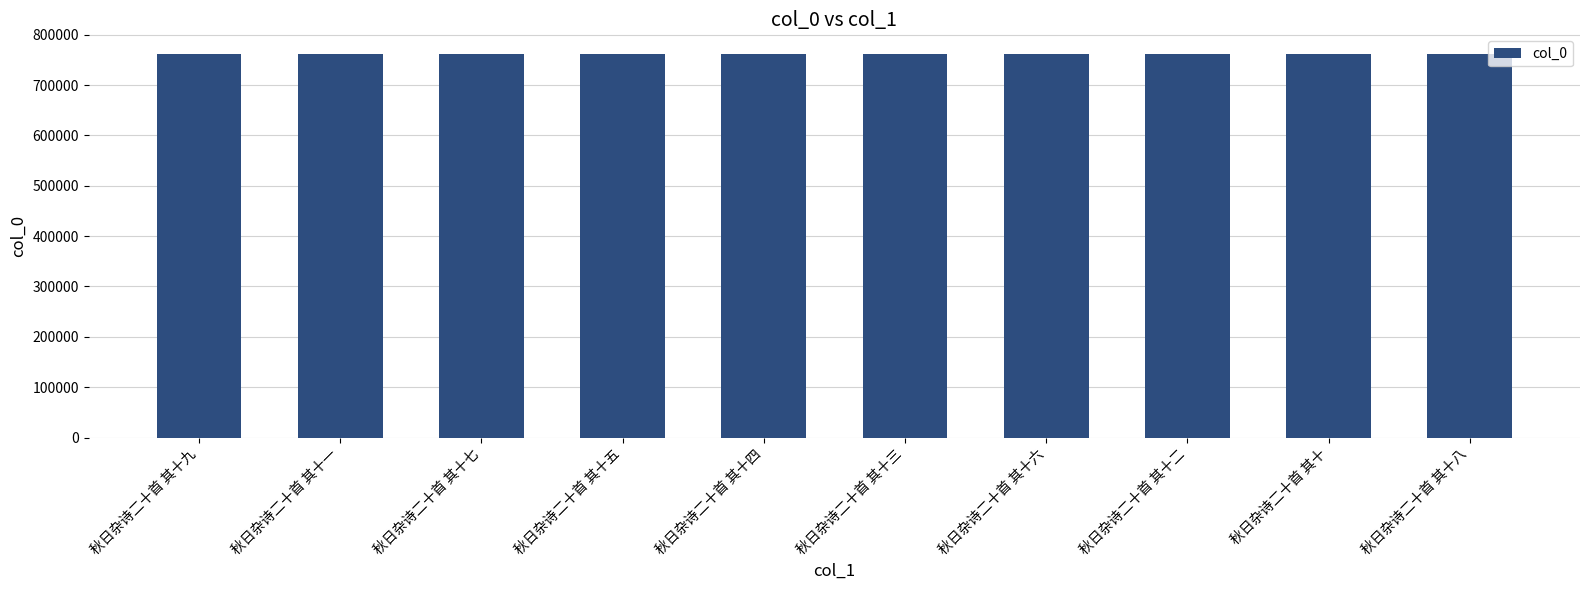

What is the label of the 7th bar from the right?

秋日杂诗二十首 其十五